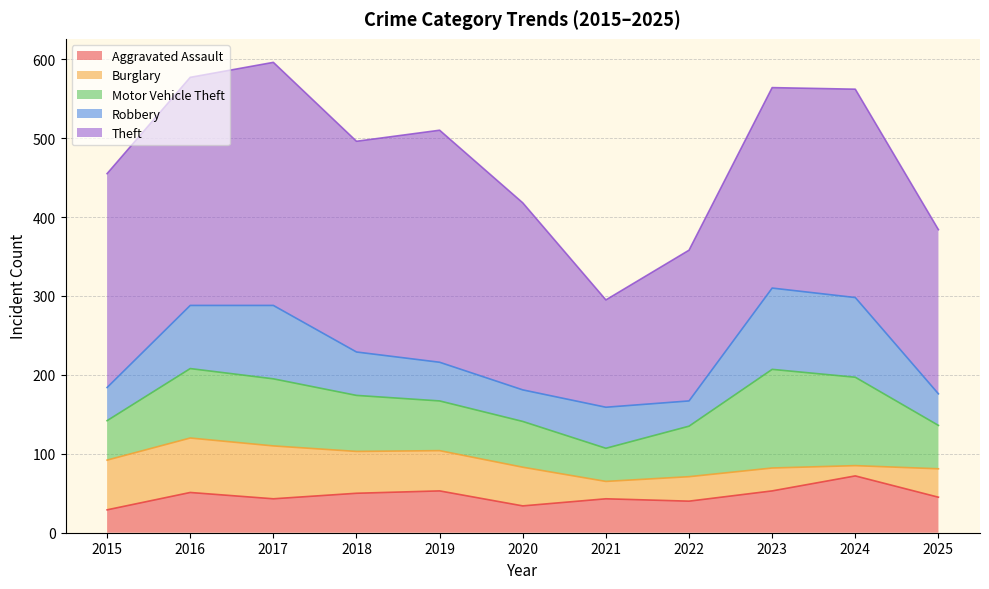

At which label is Theft closest to 222?

2025